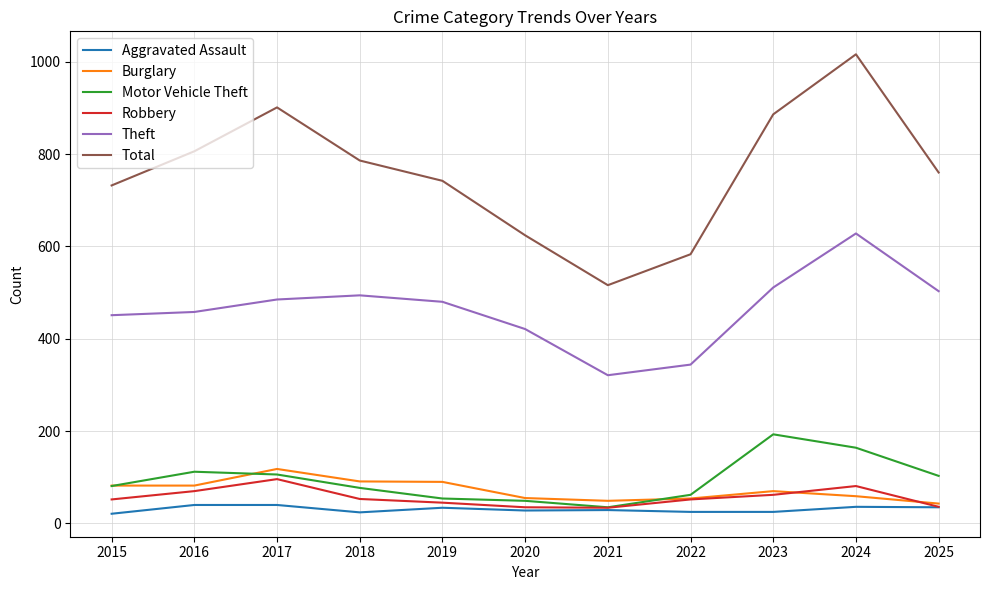

True or false: Aggravated Assault and Theft intersect in this chart.

False